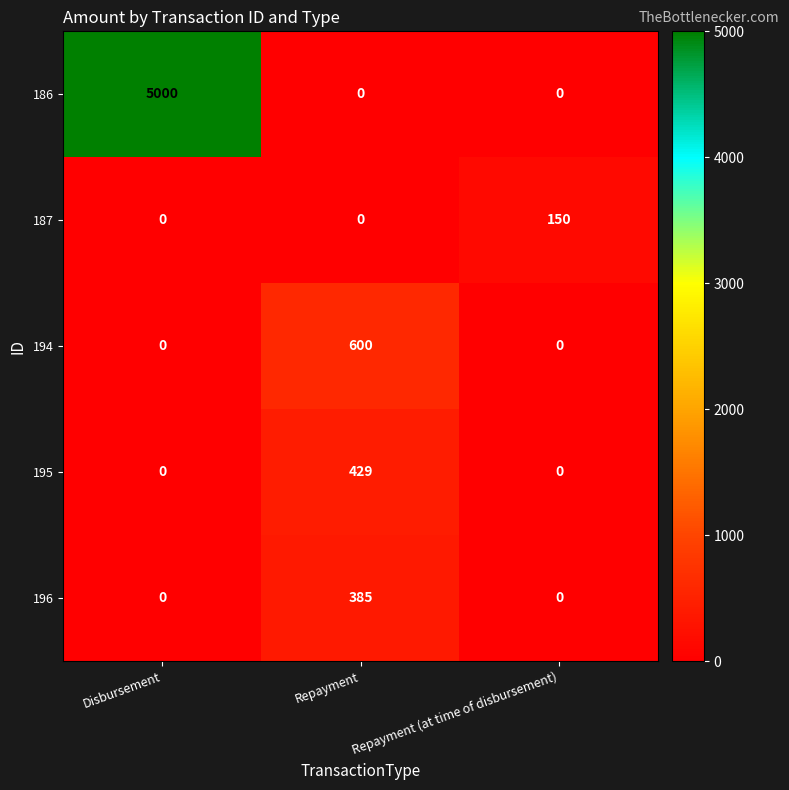

True or false: 196 has a value of 0 at Disbursement.

True